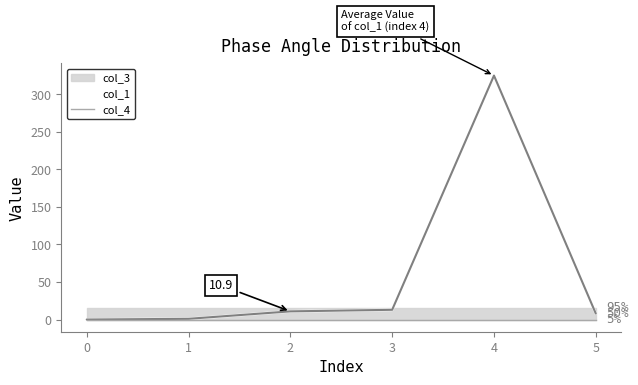

At which category does the chart reach its peak across all series?

4